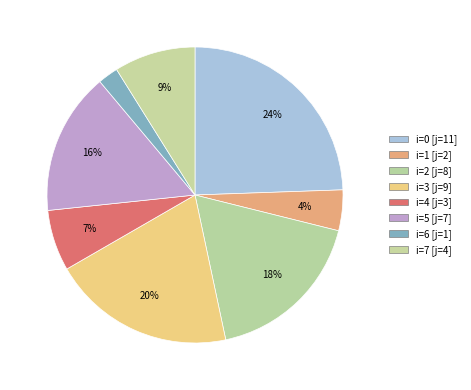

How many segments does this pie chart have?

8